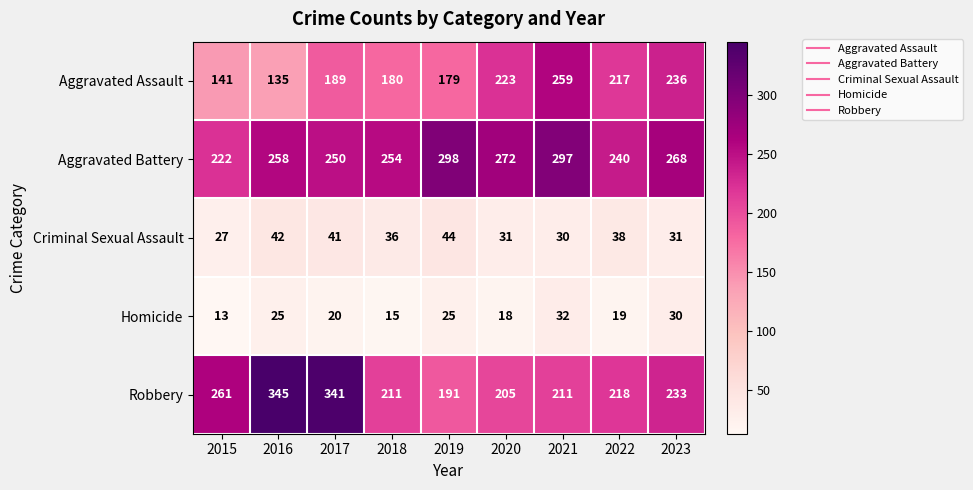

Between 2021 and 2023, which series saw the biggest shift?

Aggravated Battery